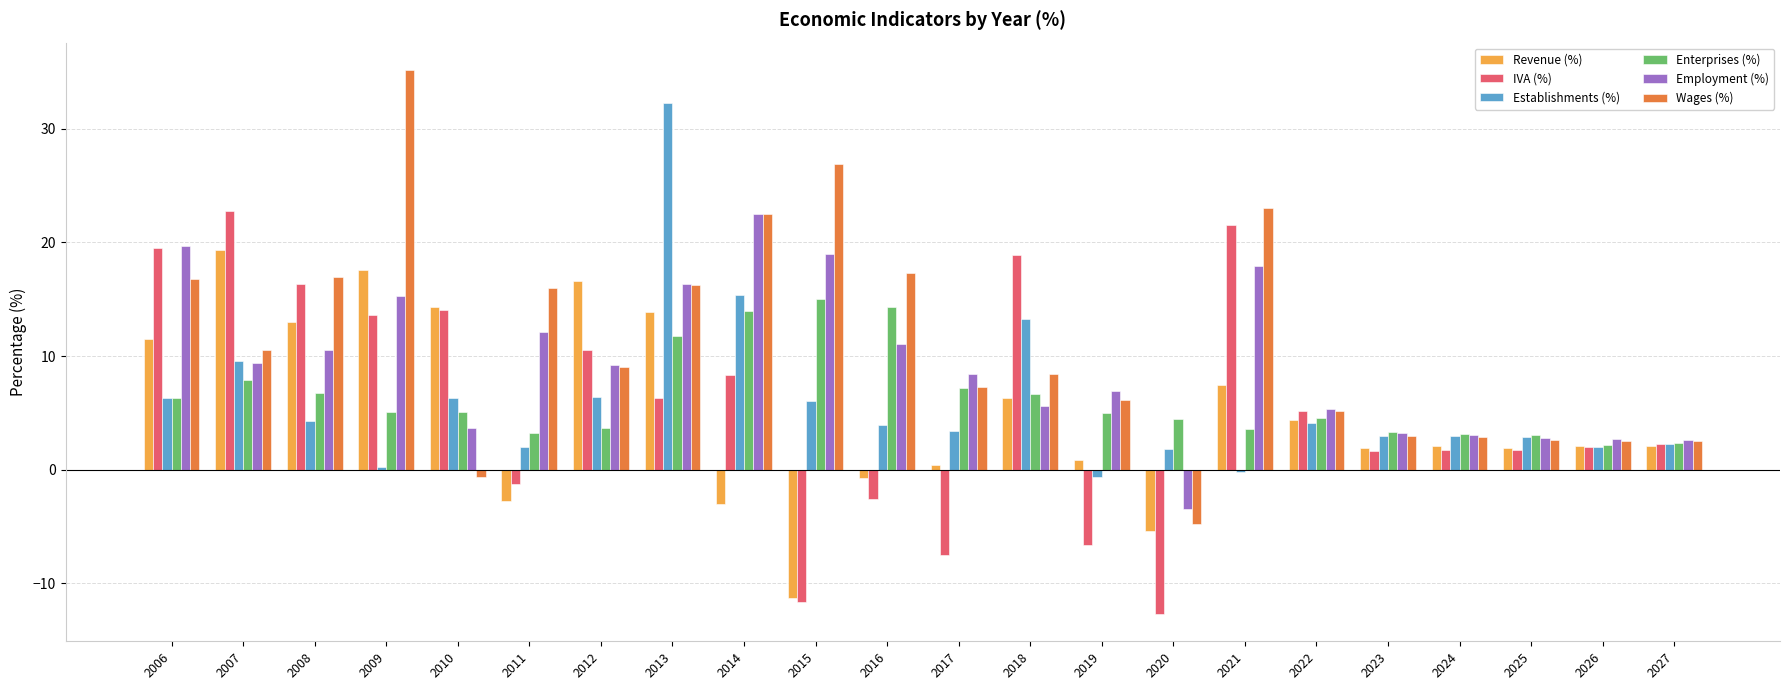

Read the IVA (%) value at 2008.

16.3